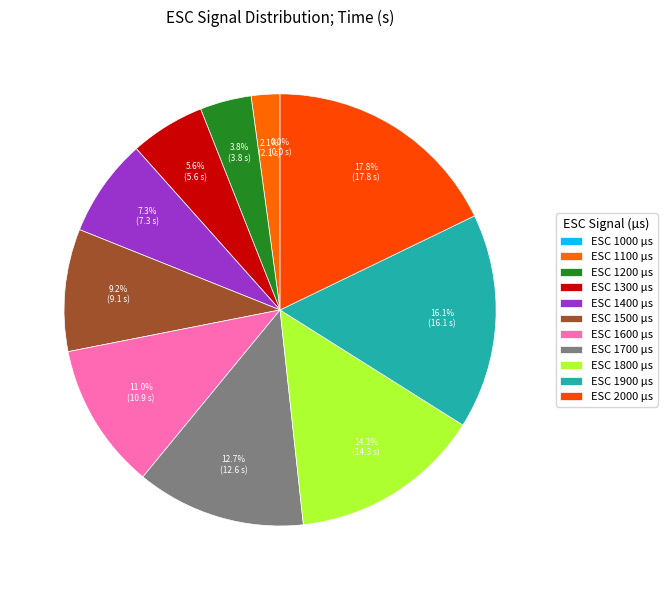

Is there any slice that represents more than half of the pie?

No